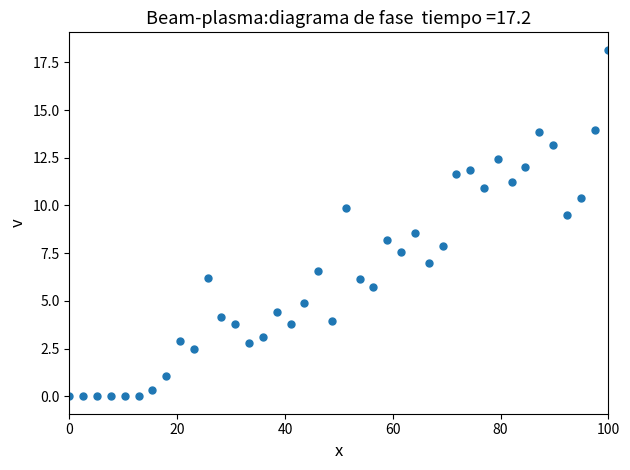

What is the range of X values (max minus min)?

100.0